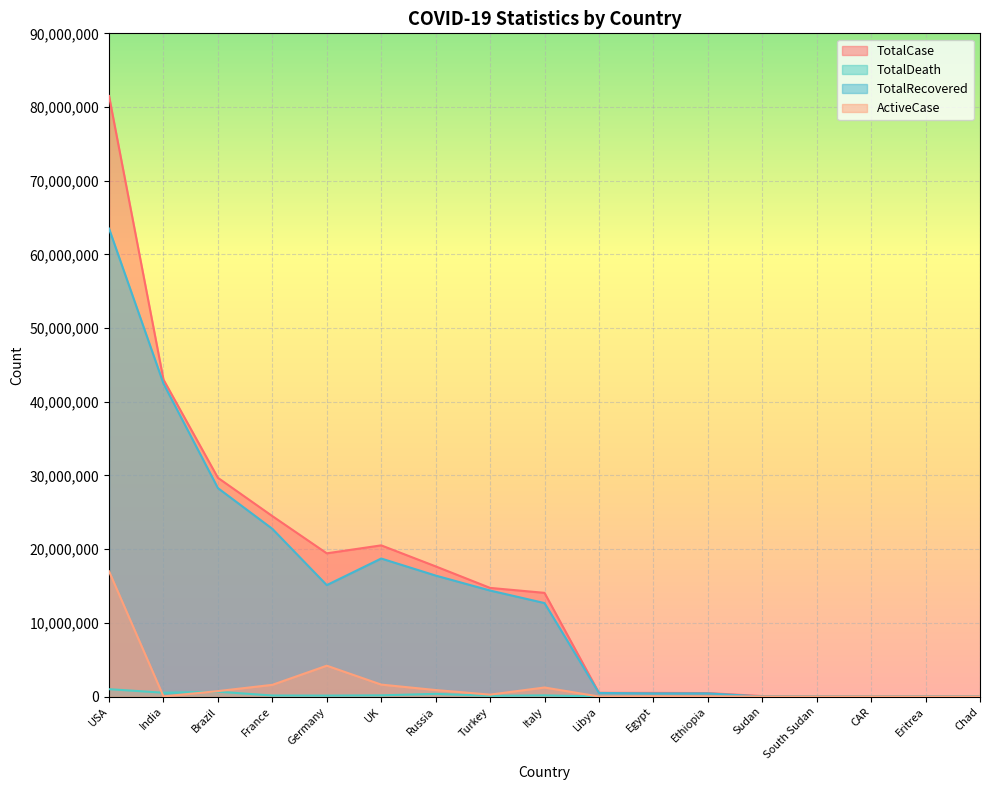

How many data points in ActiveCase are less than 46265?

8